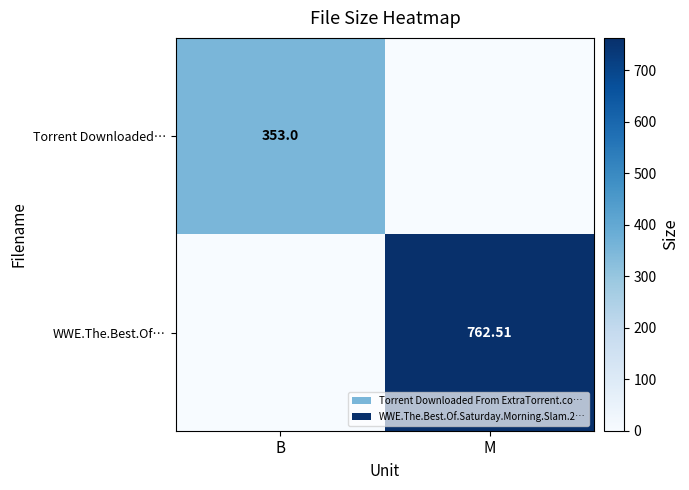

Which series changed the most between B and M?

WWE.The.Best.Of…